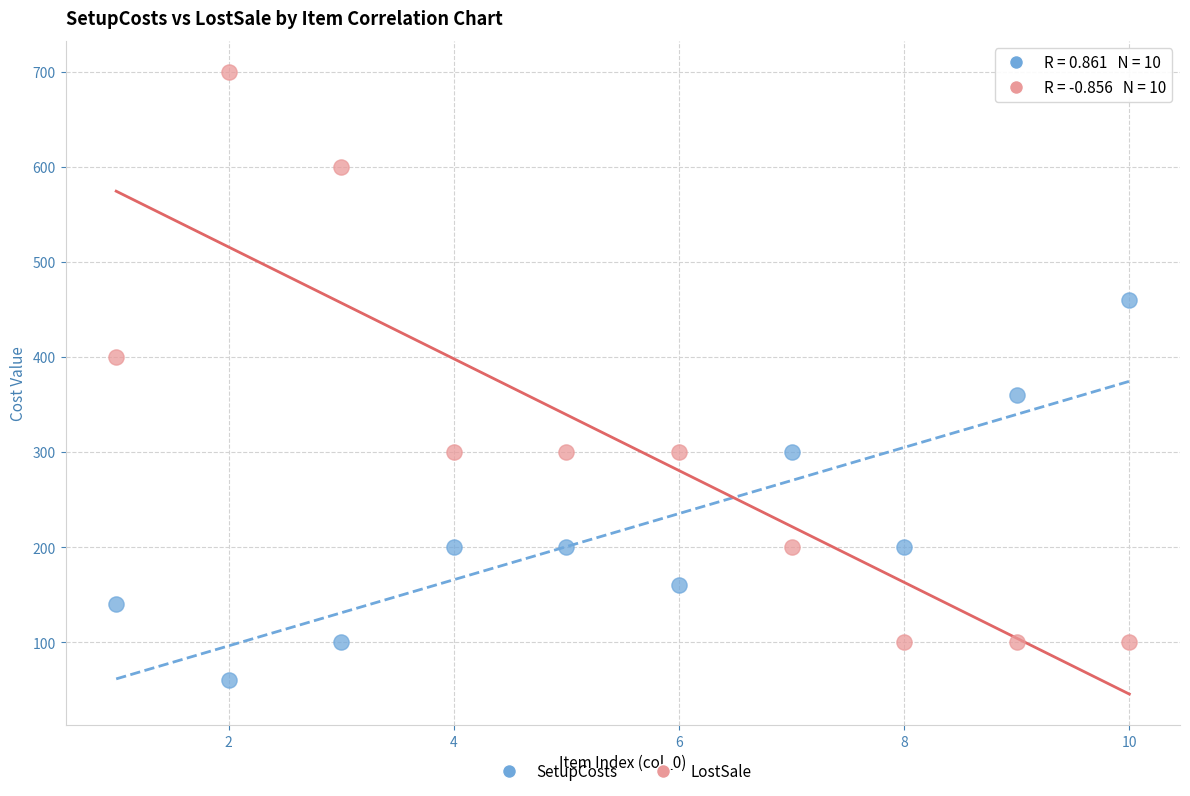

Which series has the largest Y range (max minus min)?

LostSale